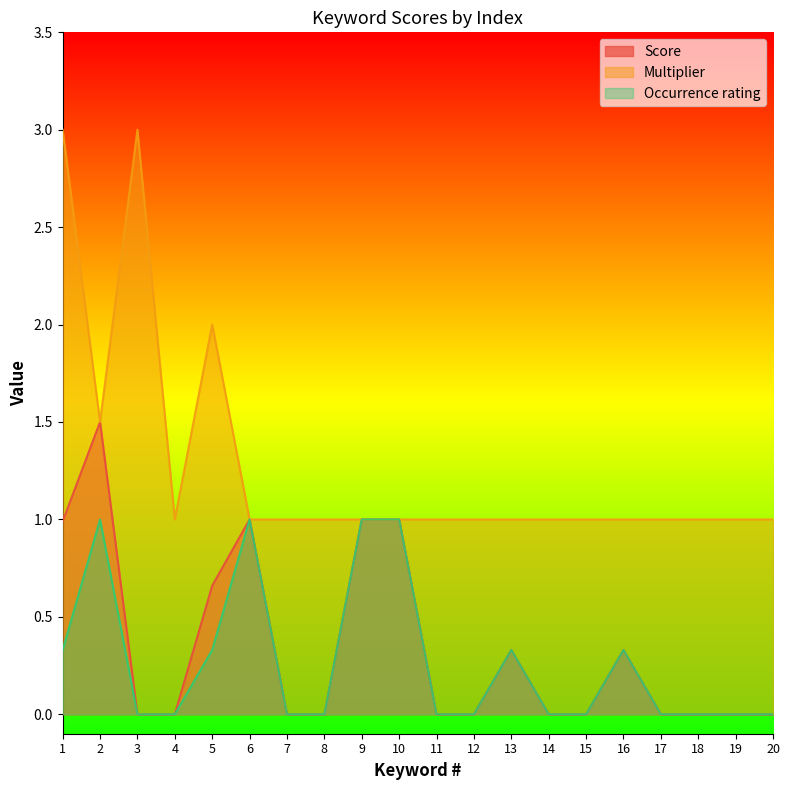

What is the difference between the Score values at 19 and 2?

1.5